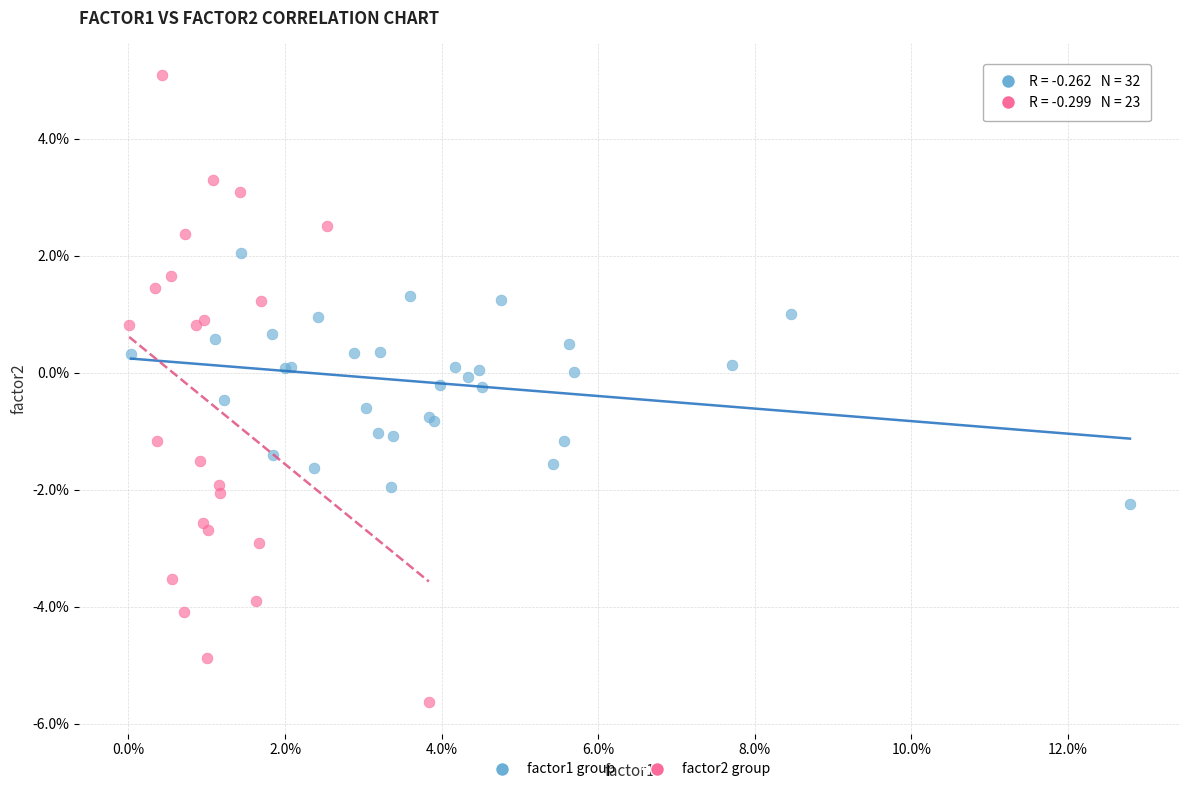

What are all the series names shown in the legend?

factor1 group, factor2 group